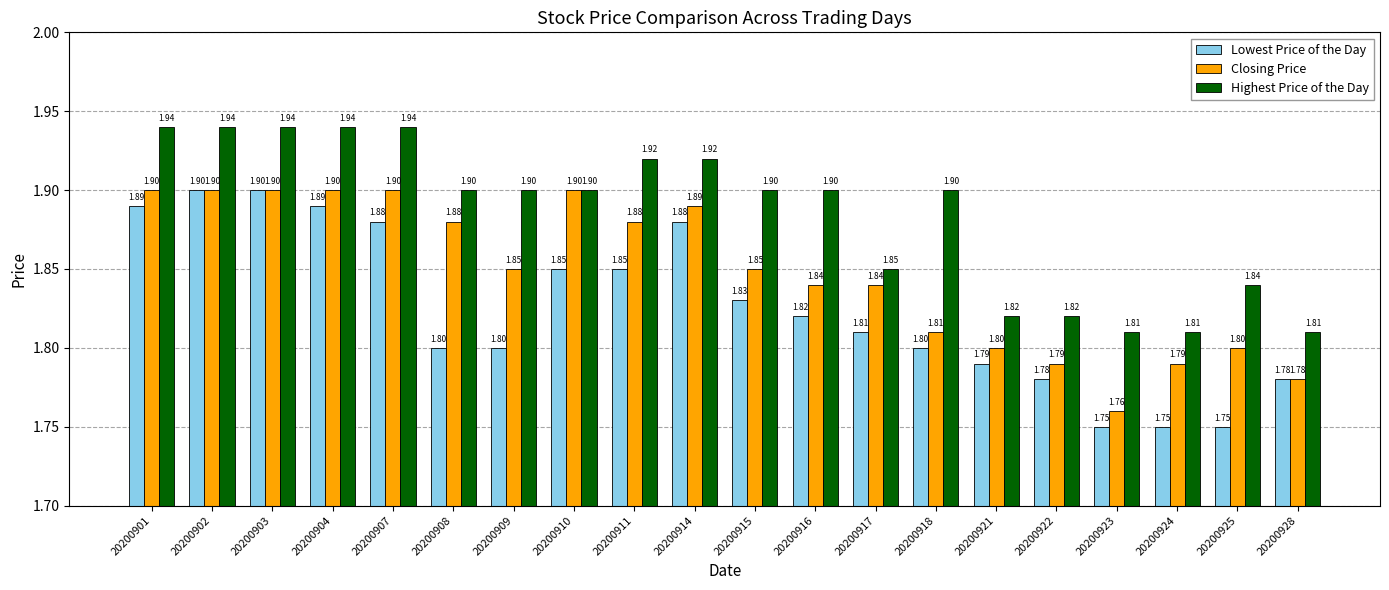

What are all the series names shown in the legend?

Lowest Price of the Day, Closing Price, Highest Price of the Day